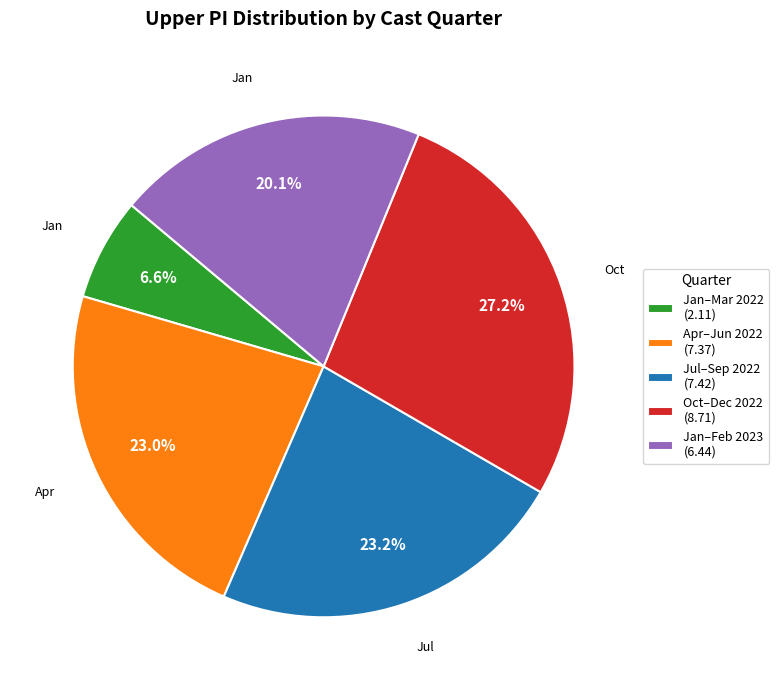

Is Jan–Mar 2022 (2.11) the majority of the pie?

No